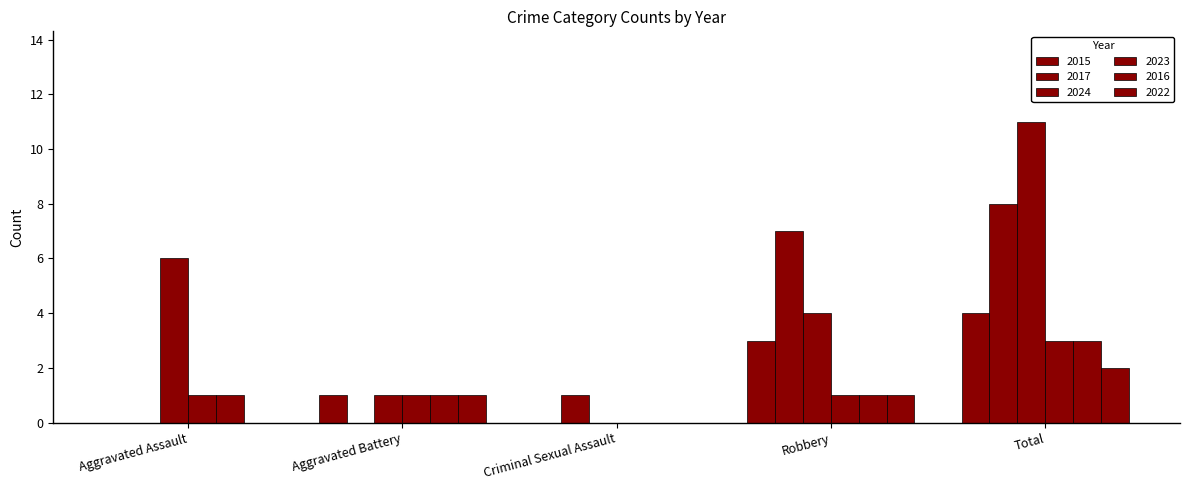

Count the number of categories in the chart.

5